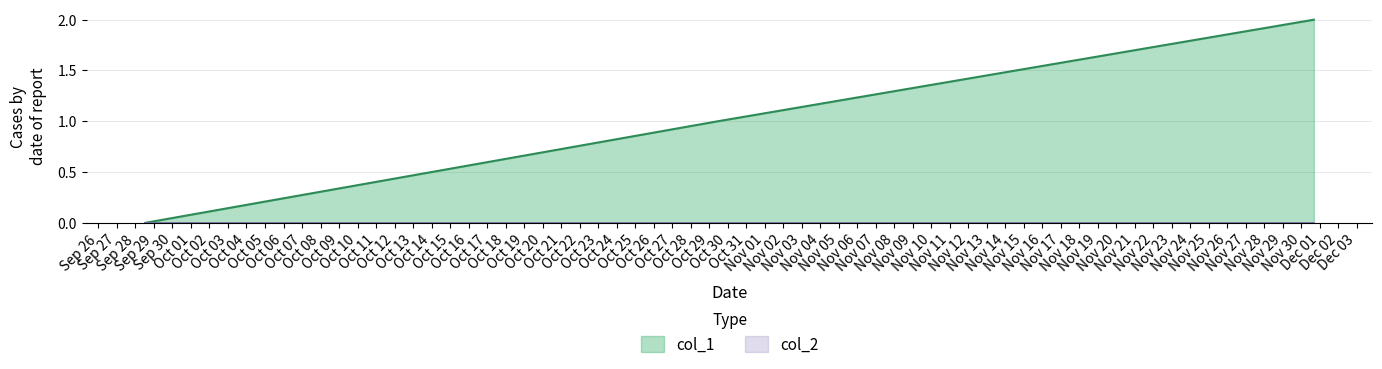

Which series has the largest total across all categories?

col_1